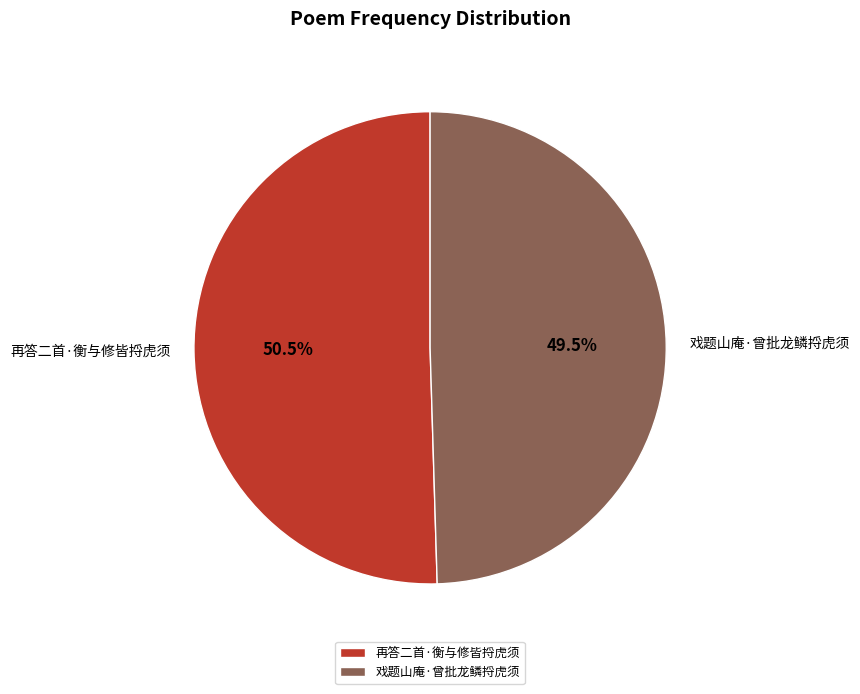

Count the number of slices in the pie.

2